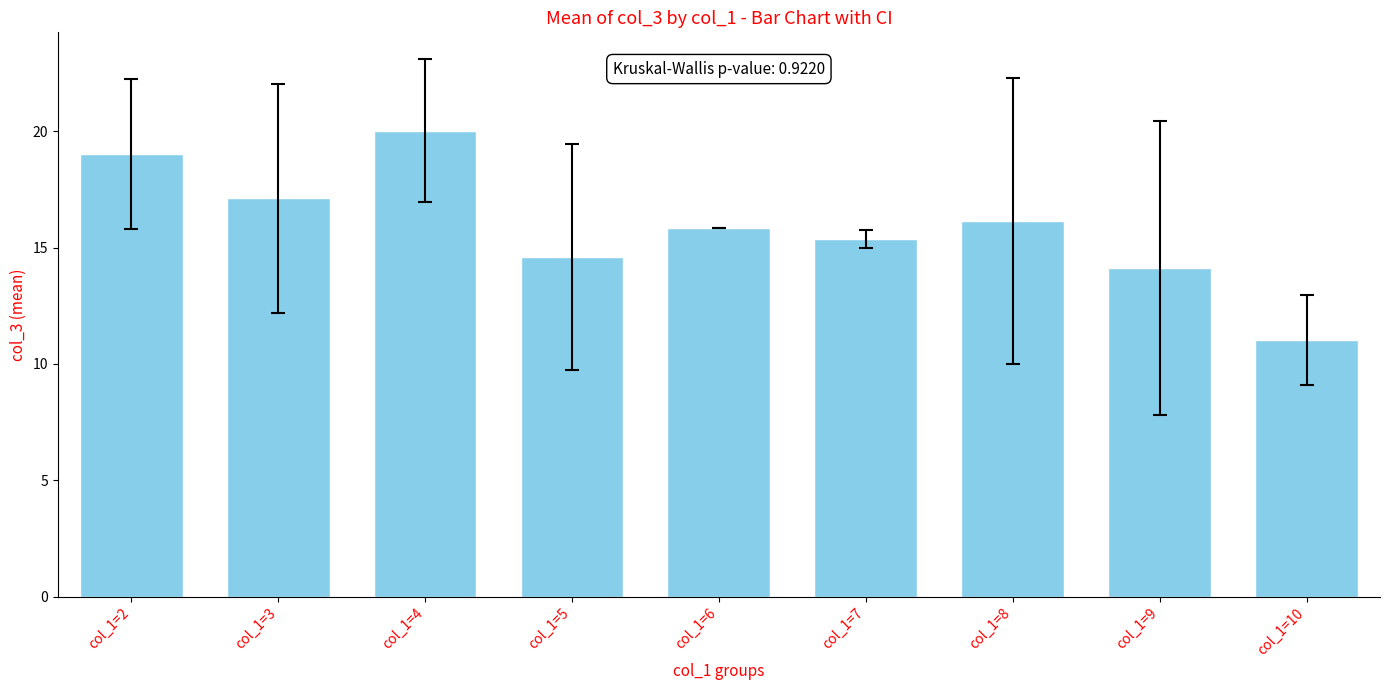

How many data points does each series have?

9